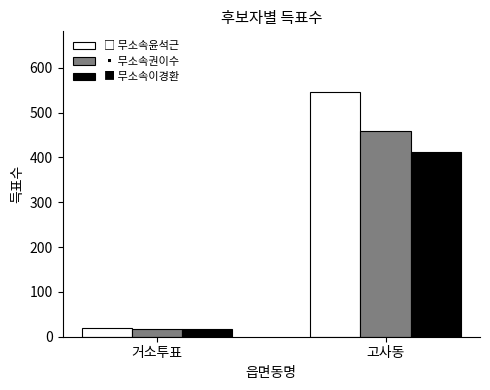

Which category has the highest value across all series?

고사동